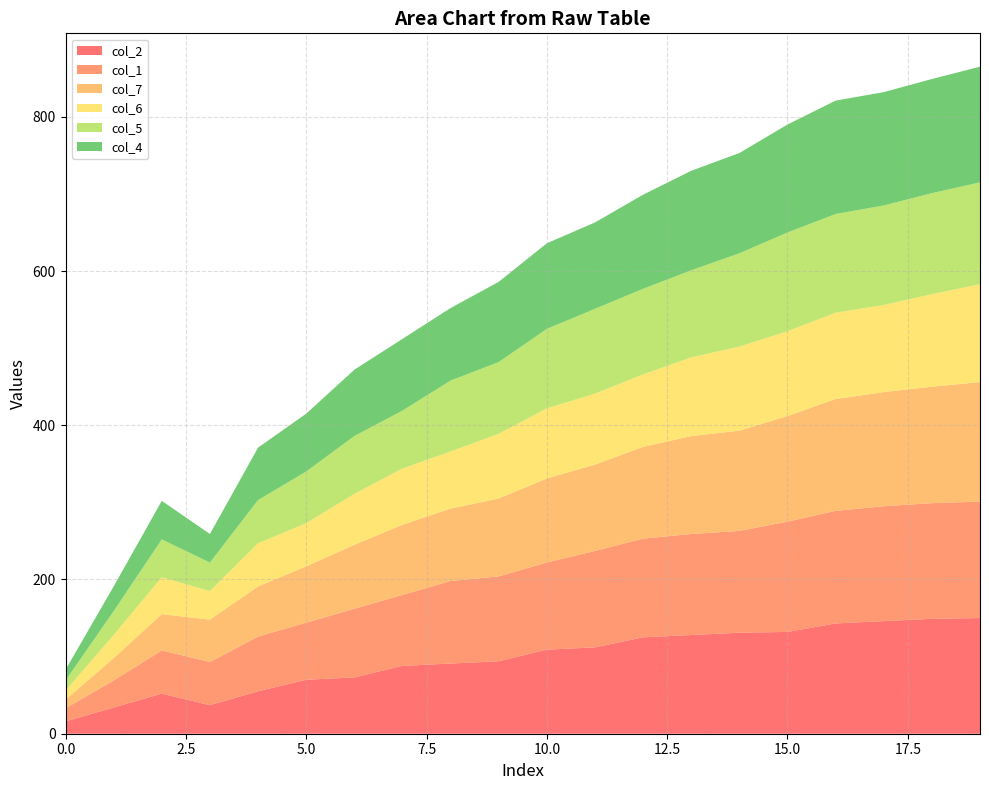

Reading left to right, list all the values displayed in this chart.

col_2: 0=16	1=34	2=52	3=37	4=55	5=70	6=73	7=88	8=91	9=94	10=109	11=112	12=125	13=128	14=131	15=132	16=143	17=146	18=149	19=150
col_1: 0=17	1=35	2=56	3=56	4=71	5=74	6=89	7=92	8=107	9=110	10=113	11=125	12=128	13=131	14=132	15=143	16=146	17=149	18=150	19=151
col_7: 0=11	1=29	2=47	3=55	4=65	5=73	6=83	7=91	8=94	9=101	10=109	11=112	12=119	13=127	14=130	15=137	16=145	17=148	18=151	19=155
col_6: 0=12	1=30	2=48	3=37	4=56	5=56	6=66	7=73	8=74	9=84	10=91	11=92	12=94	13=102	14=109	15=110	16=112	17=113	18=120	19=127
col_5: 0=13	1=31	2=49	3=37	4=56	5=67	6=75	7=75	8=92	9=93	10=103	11=110	12=111	13=113	14=121	15=128	16=128	17=129	18=131	19=132
col_4: 0=14	1=32	2=50	3=37	4=68	5=75	6=86	7=93	8=94	9=104	10=111	11=112	12=122	13=129	14=130	15=140	16=147	17=147	18=148	19=150